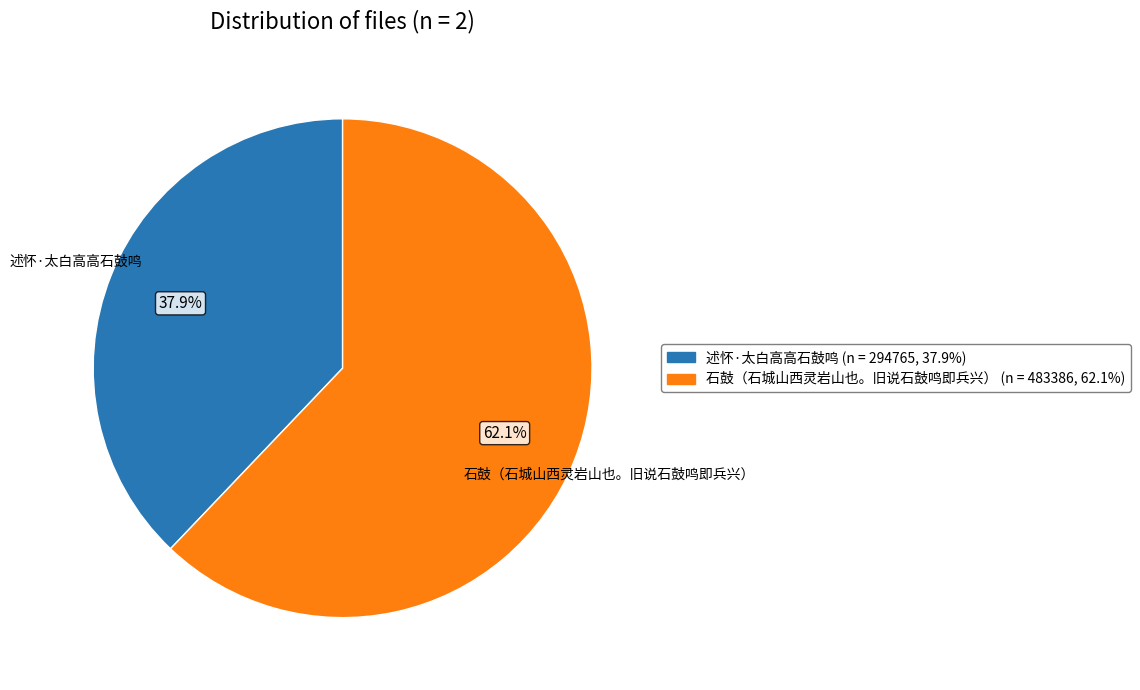

What is the ratio of the value at 石鼓（石城山西灵岩山也。旧说石鼓鸣即兵兴） to the value at 述怀·太白高高石鼓鸣?

1.6